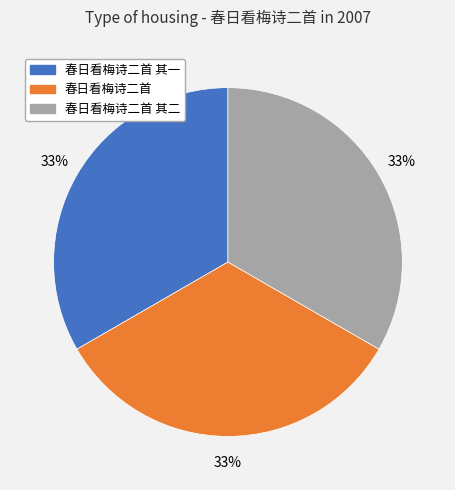

Approximately how many times larger is the value at 春日看梅诗二首 compared to 春日看梅诗二首 其一?

1.0